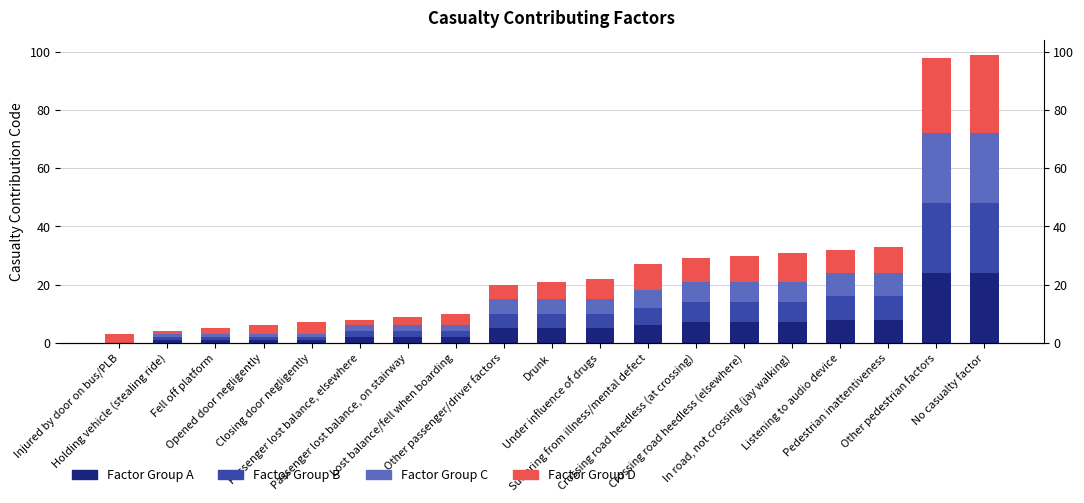

Reading right to left, extract all data points from this chart.

Factor Group A: No casualty factor=24	Other pedestrian factors=24	Pedestrian inattentiveness=8	Listening to audio device=8	In road, not crossing (jay walking)=7	Crossing road heedless (elsewhere)=7	Crossing road heedless (at crossing)=7	Suffering from illness/mental defect=6	Under influence of drugs=5	Drunk=5	Other passenger/driver factors=5	Lost balance/fell when boarding=2	Passenger lost balance, on stairway=2	Passenger lost balance, elsewhere=2	Closing door negligently=1	Opened door negligently=1	Fell off platform=1	Holding vehicle (stealing ride)=1	Injured by door on bus/PLB=0
Factor Group B: No casualty factor=24	Other pedestrian factors=24	Pedestrian inattentiveness=8	Listening to audio device=8	In road, not crossing (jay walking)=7	Crossing road heedless (elsewhere)=7	Crossing road heedless (at crossing)=7	Suffering from illness/mental defect=6	Under influence of drugs=5	Drunk=5	Other passenger/driver factors=5	Lost balance/fell when boarding=2	Passenger lost balance, on stairway=2	Passenger lost balance, elsewhere=2	Closing door negligently=1	Opened door negligently=1	Fell off platform=1	Holding vehicle (stealing ride)=1	Injured by door on bus/PLB=0
Factor Group C: No casualty factor=24	Other pedestrian factors=24	Pedestrian inattentiveness=8	Listening to audio device=8	In road, not crossing (jay walking)=7	Crossing road heedless (elsewhere)=7	Crossing road heedless (at crossing)=7	Suffering from illness/mental defect=6	Under influence of drugs=5	Drunk=5	Other passenger/driver factors=5	Lost balance/fell when boarding=2	Passenger lost balance, on stairway=2	Passenger lost balance, elsewhere=2	Closing door negligently=1	Opened door negligently=1	Fell off platform=1	Holding vehicle (stealing ride)=1	Injured by door on bus/PLB=0
Factor Group D: No casualty factor=27	Other pedestrian factors=26	Pedestrian inattentiveness=9	Listening to audio device=8	In road, not crossing (jay walking)=10	Crossing road heedless (elsewhere)=9	Crossing road heedless (at crossing)=8	Suffering from illness/mental defect=9	Under influence of drugs=7	Drunk=6	Other passenger/driver factors=5	Lost balance/fell when boarding=4	Passenger lost balance, on stairway=3	Passenger lost balance, elsewhere=2	Closing door negligently=4	Opened door negligently=3	Fell off platform=2	Holding vehicle (stealing ride)=1	Injured by door on bus/PLB=3